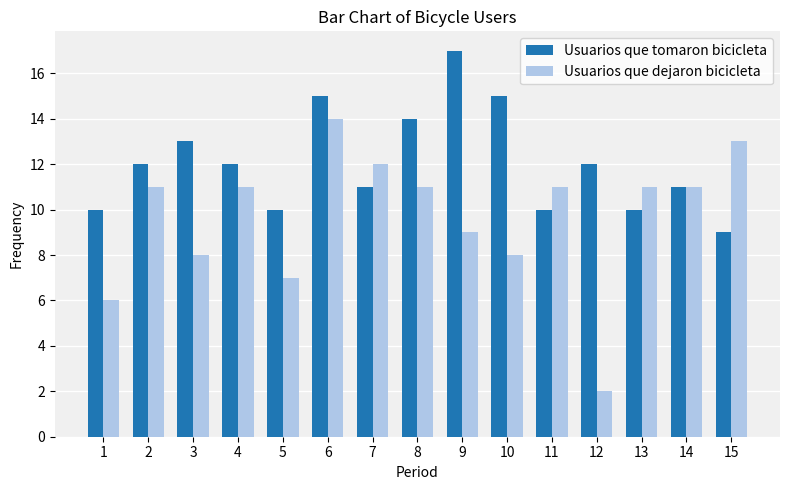

Reading left to right, transcribe all the data shown in this chart.

Usuarios que tomaron bicicleta: 10	12	13	12	10	15	11	14	17	15	10	12	10	11	9
Usuarios que dejaron bicicleta: 6	11	8	11	7	14	12	11	9	8	11	2	11	11	13